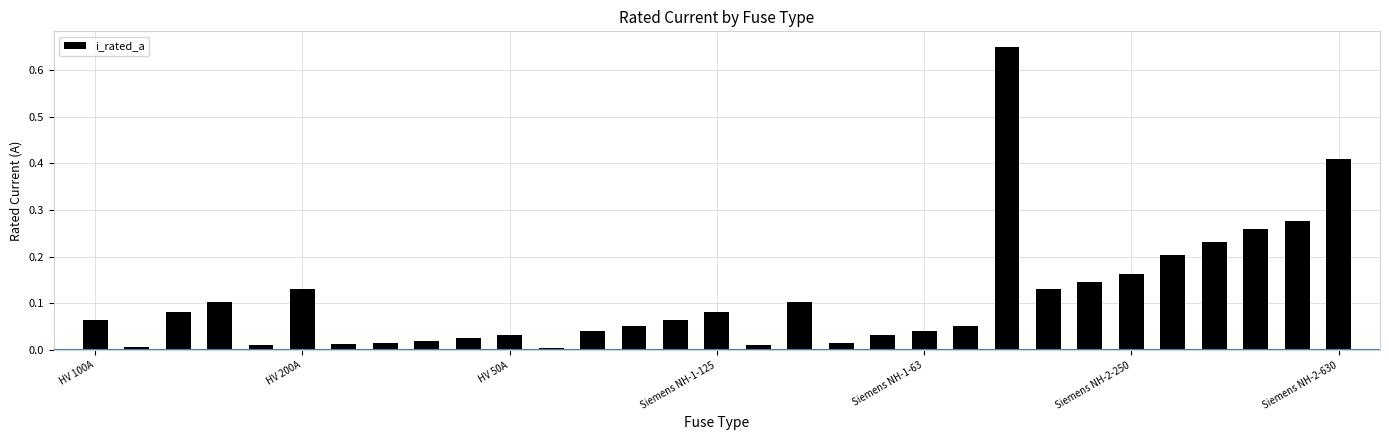

What is the difference between the maximum and minimum values?

0.6